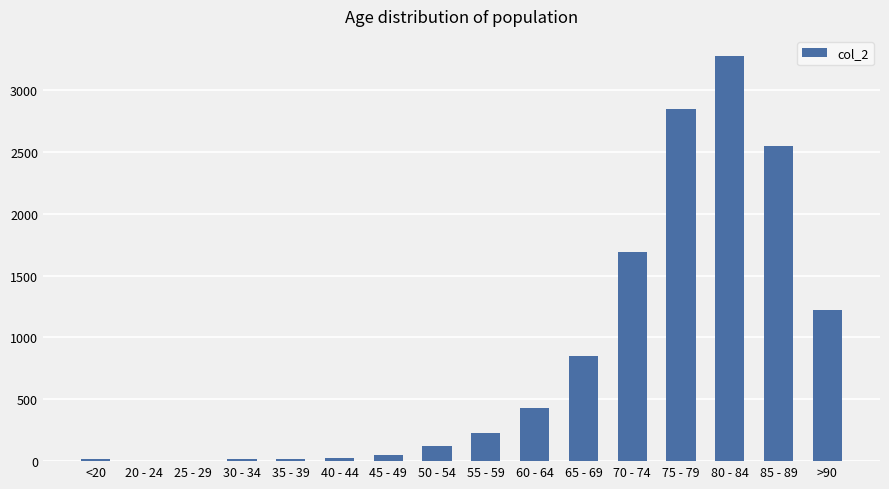

What is the average value?

834